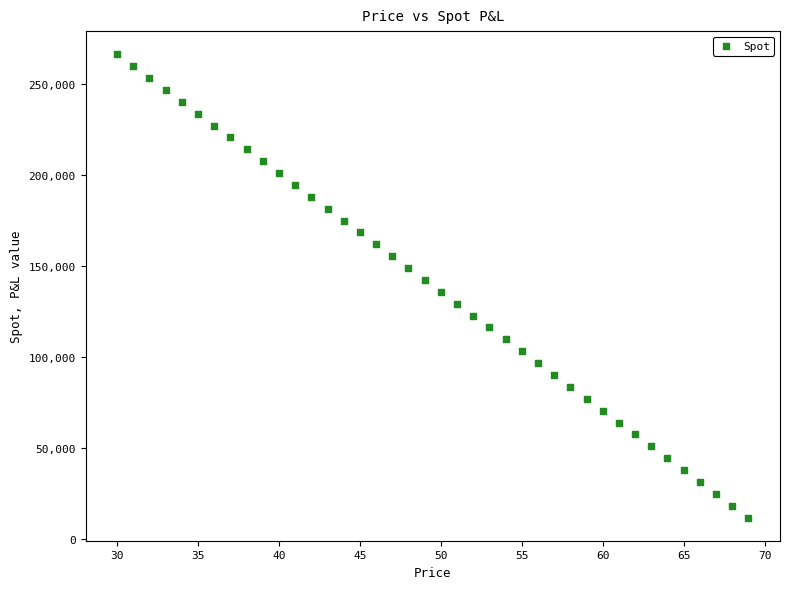

What is the range of X values (max minus min)?

39.0